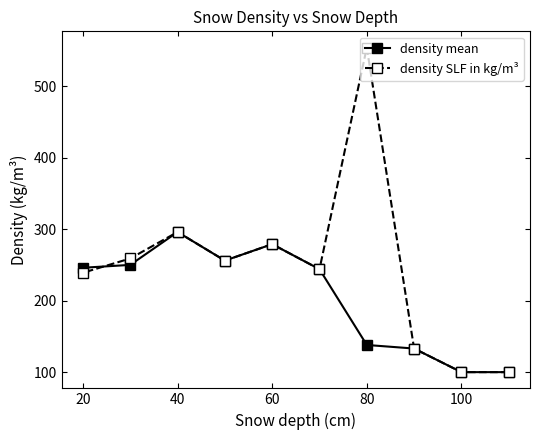

How many values in the density SLF in kg/m³ series exceed 256?

4